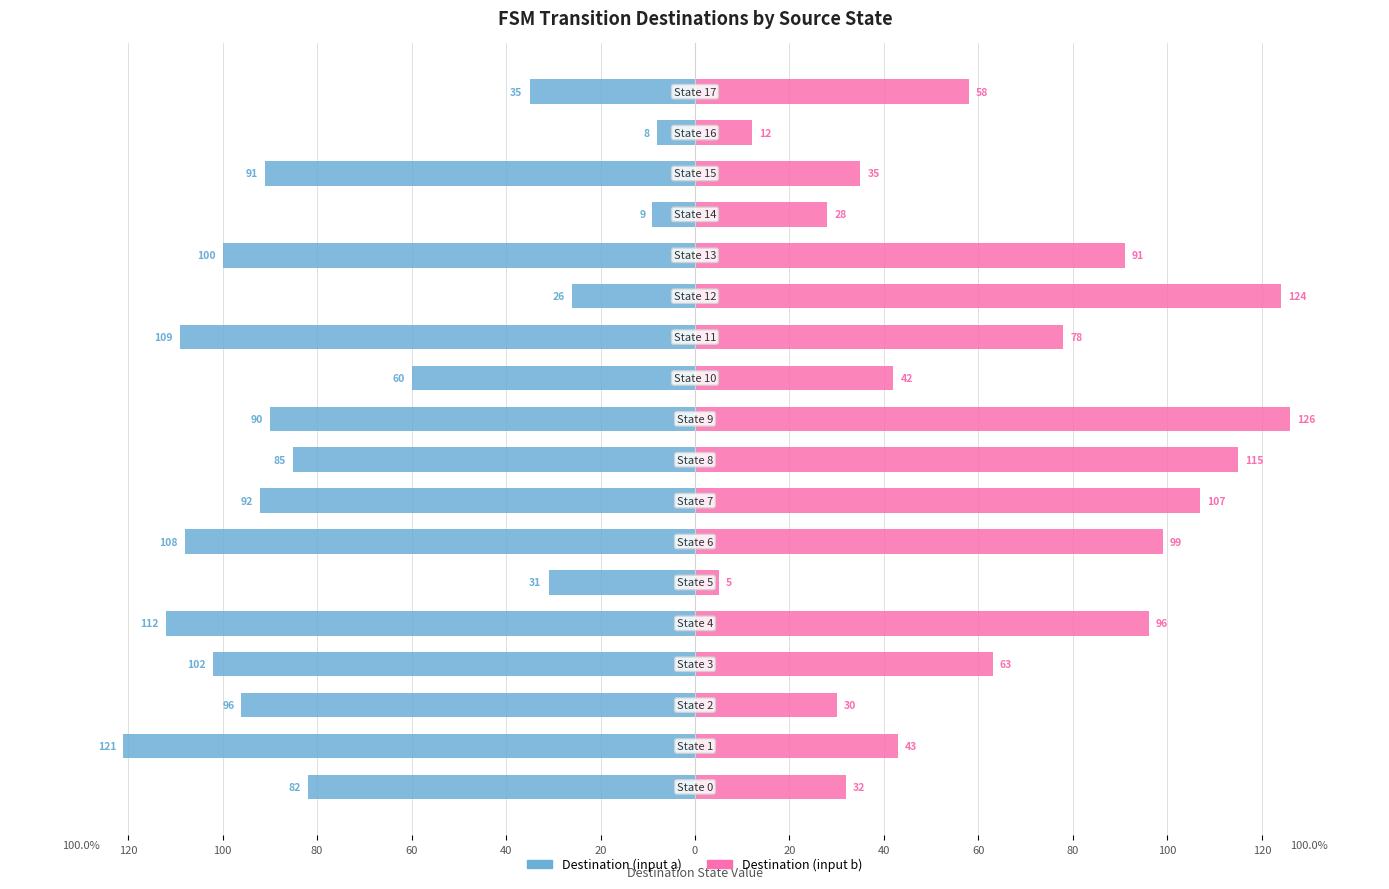

Are the bars grouped side by side (vs. stacked)?

Yes